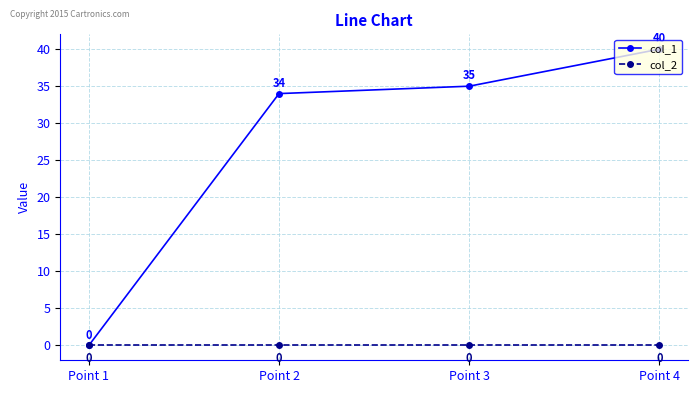

What is the value of the col_1 point at the 4th from the left?

40